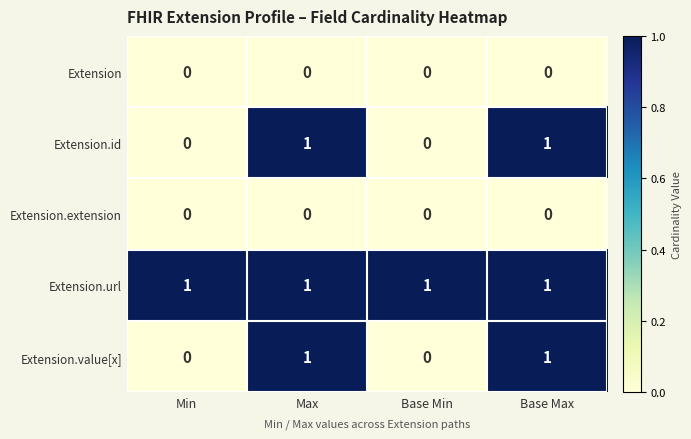

Reading left to right, extract all data points from this chart.

Extension: 0	0	0	0
Extension.id: 0	1	0	1
Extension.extension: 0	0	0	0
Extension.url: 1	1	1	1
Extension.value[x]: 0	1	0	1